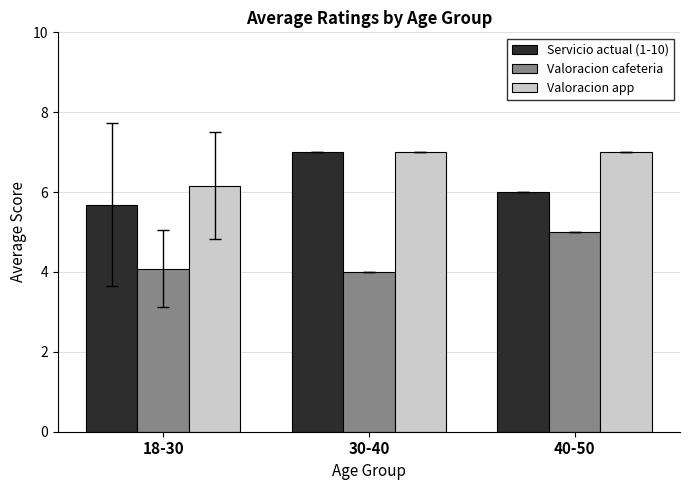

List the series in order of their overall mean, highest first.

Valoracion app, Servicio actual (1-10), Valoracion cafeteria